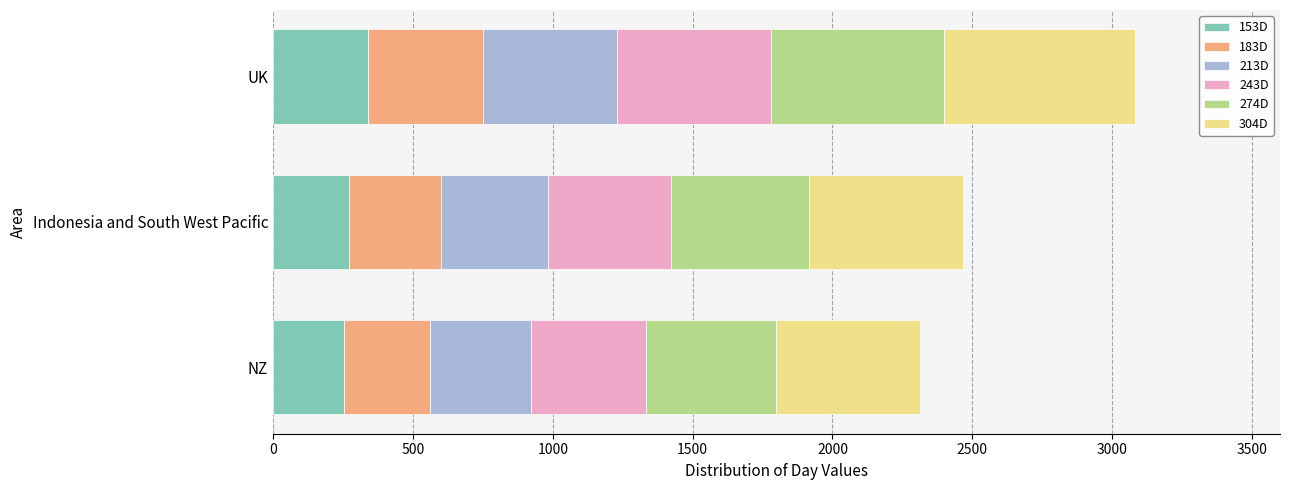

What is the lowest value of the 153D series?

253